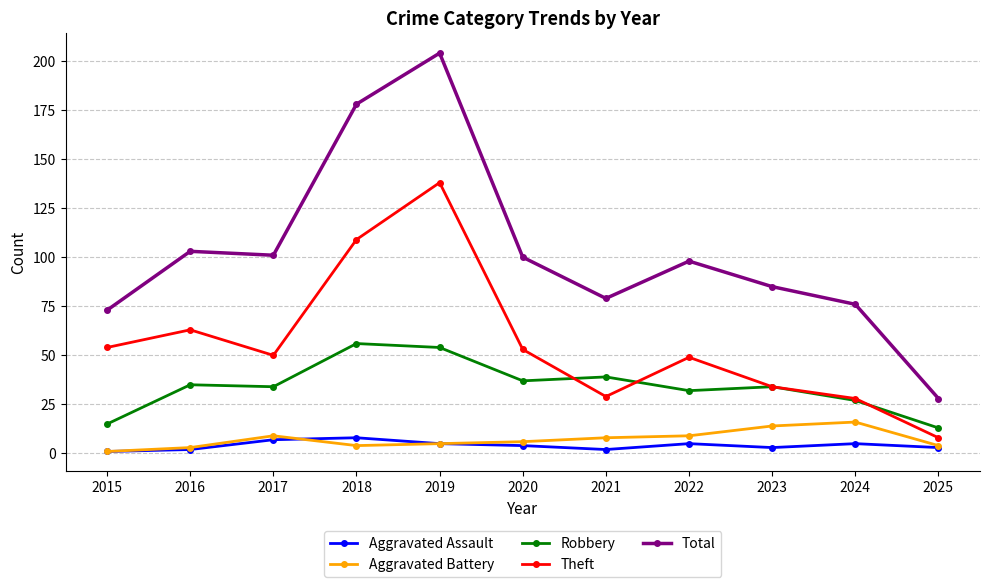

At which category does Total reach its first local peak?

2016